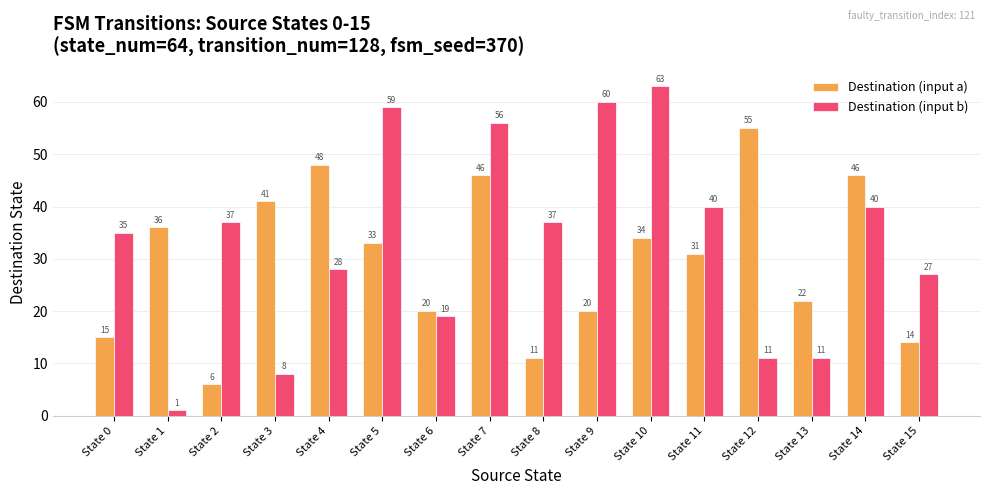

List the series in order of their peak value, lowest first.

Destination (input a), Destination (input b)